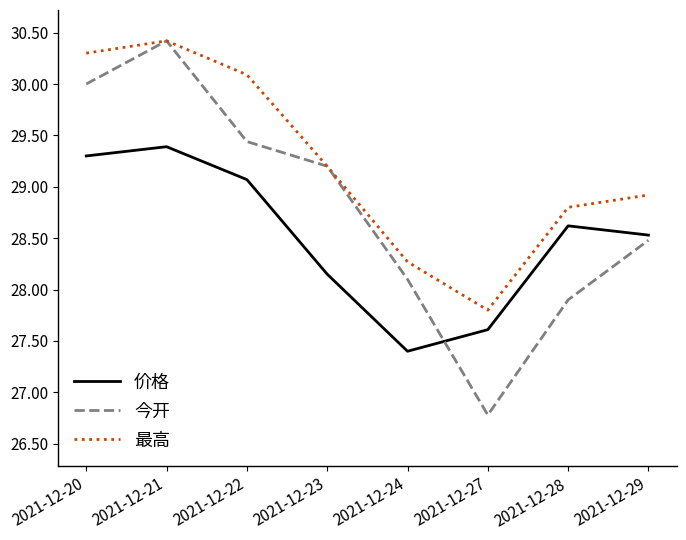

Which series changed the most between 2021-12-20 and 2021-12-24?

最高